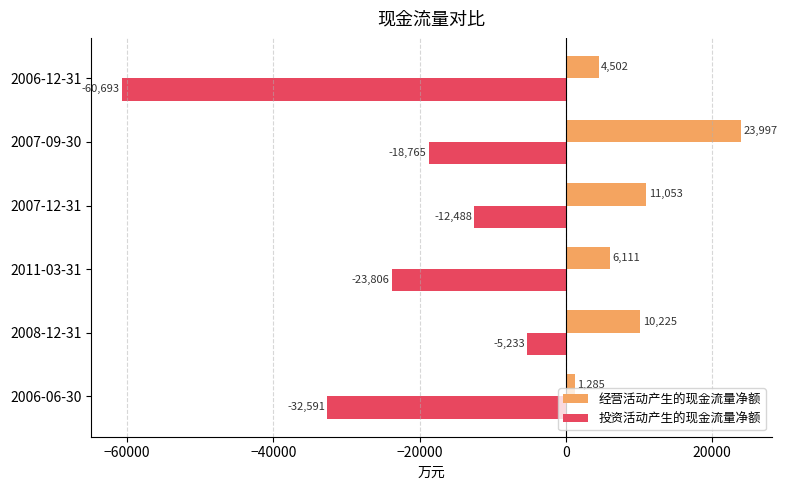

The value of 投资活动产生的现金流量净额 at 2011-03-31 is -23806. True or false?

True